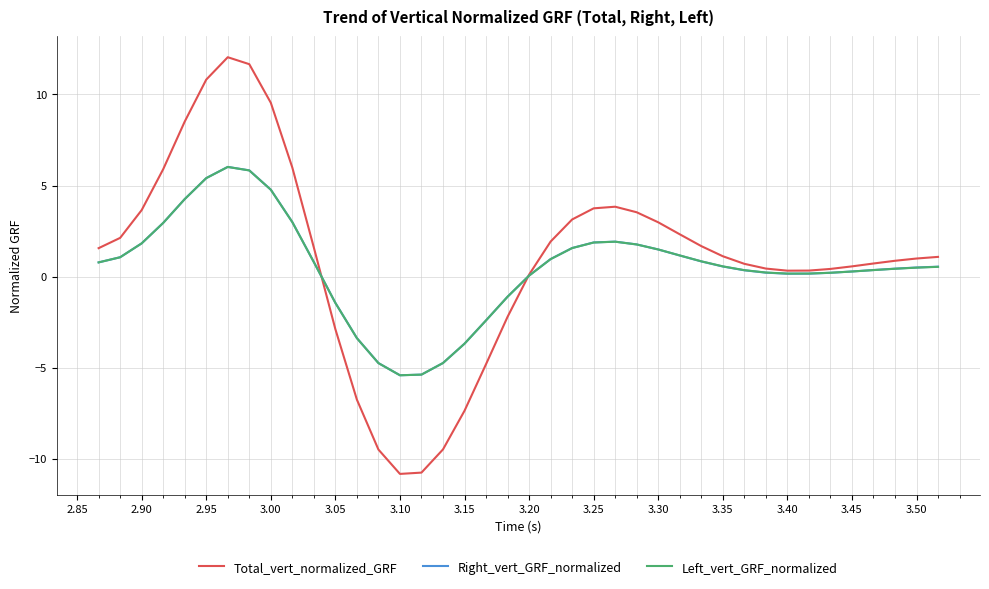

What is the smallest value displayed?

-10.8